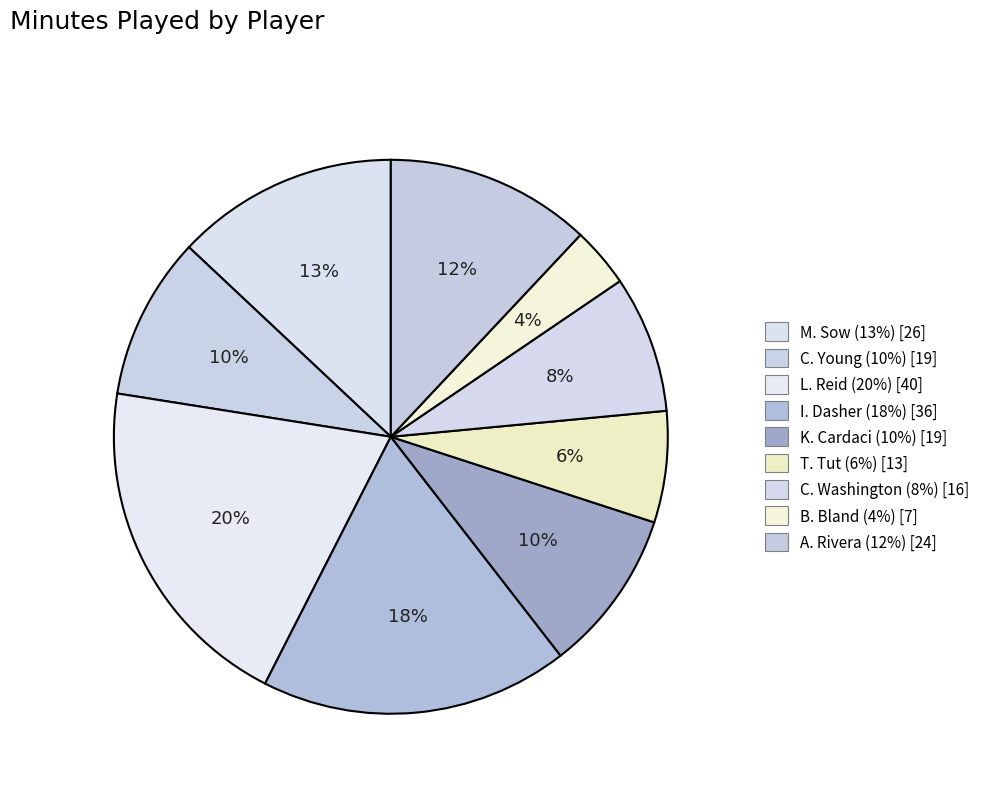

To the nearest percent, what percentage of the pie is M. Sow?

13%